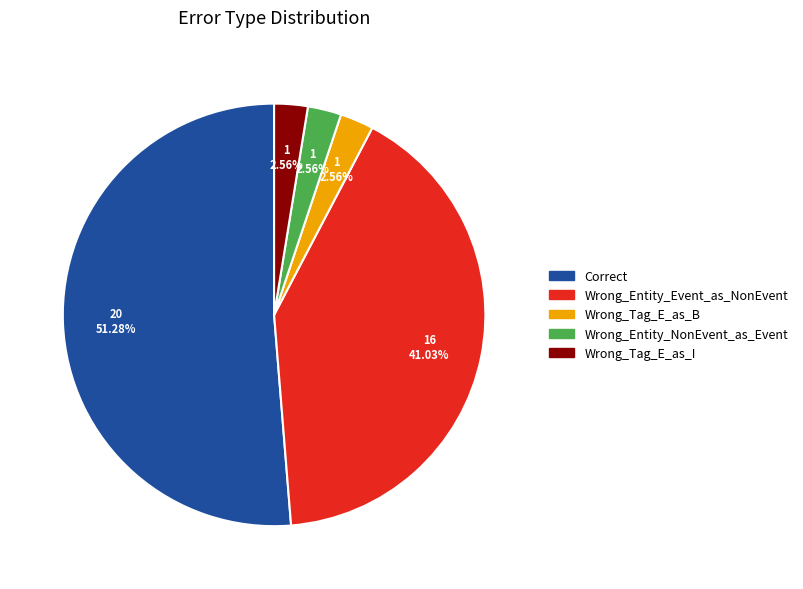

Count the number of slices in the pie.

5